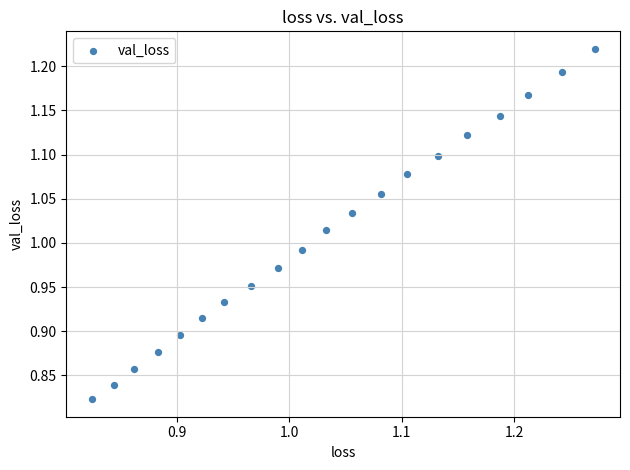

What is the range of X values (max minus min)?

0.4